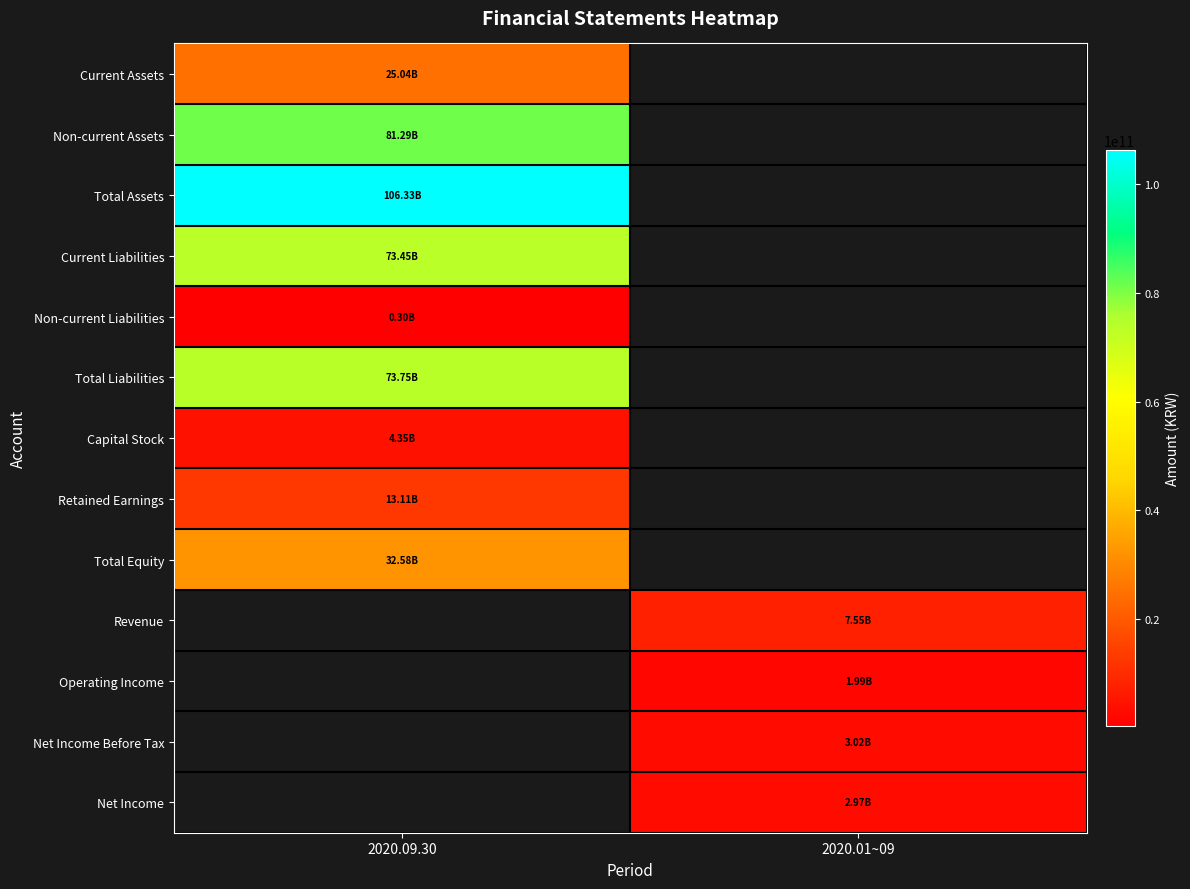

How many distinct data groups are displayed?

13